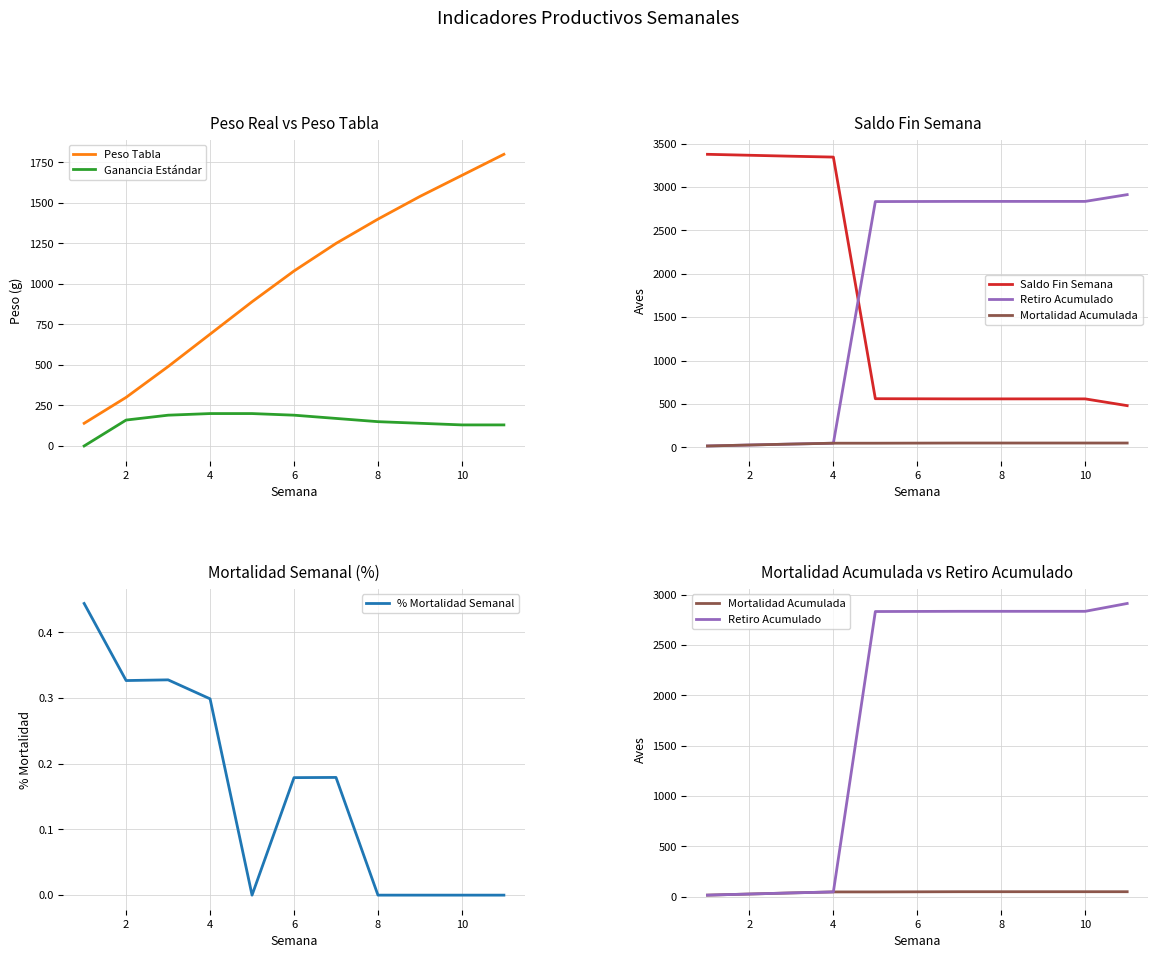

What is the value of the Saldo Fin Semana point at the 3rd from the left?

3356.0